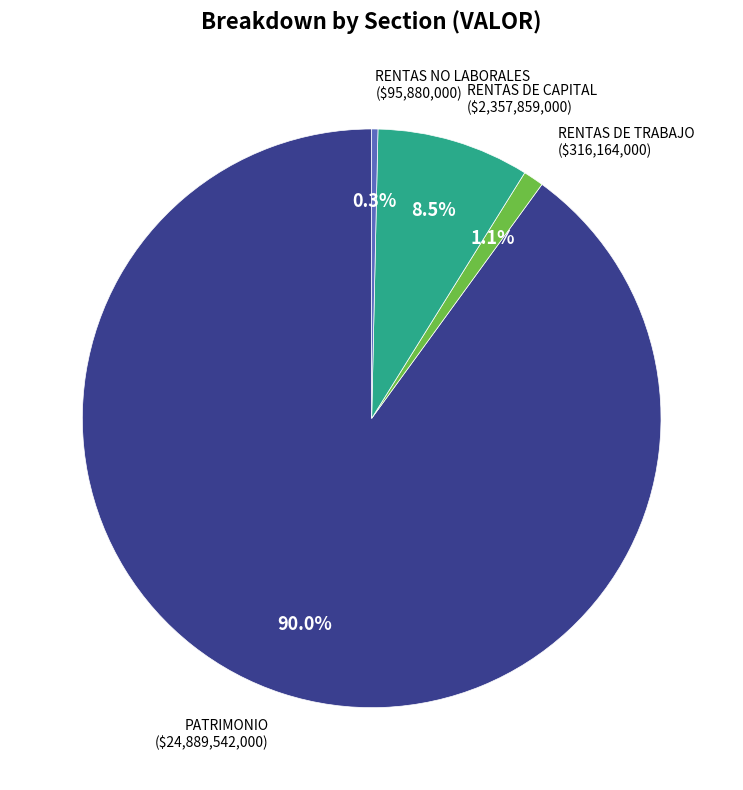

How many segments does this pie chart have?

4